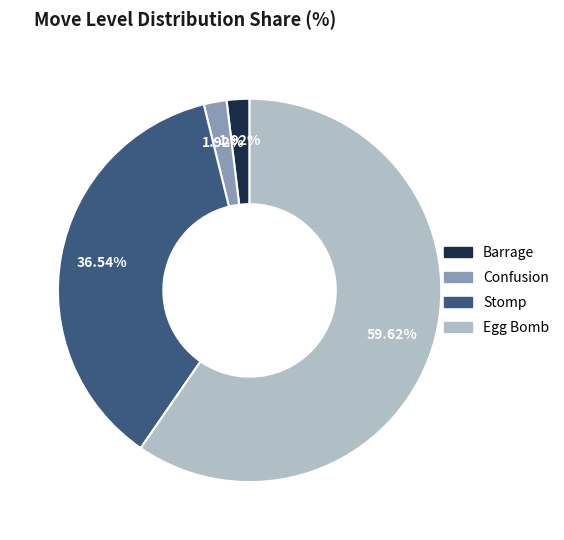

Is it true that Egg Bomb is 74% of the pie?

False